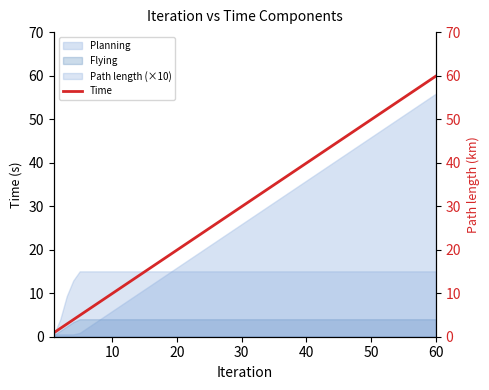

What is the value of the 4th point from the left?

3.9